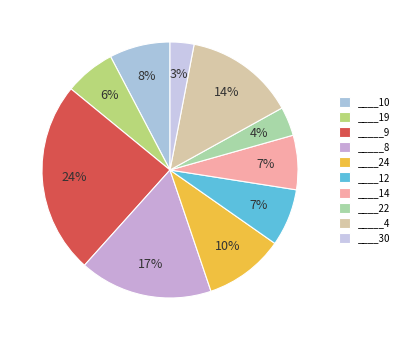

To the nearest percent, what is the difference between the largest and smallest slice percentages?

21%